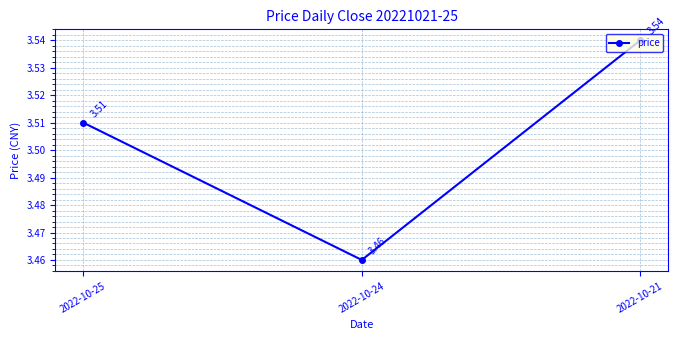

Rank the categories by value from lowest to highest.

2022-10-24, 2022-10-25, 2022-10-21